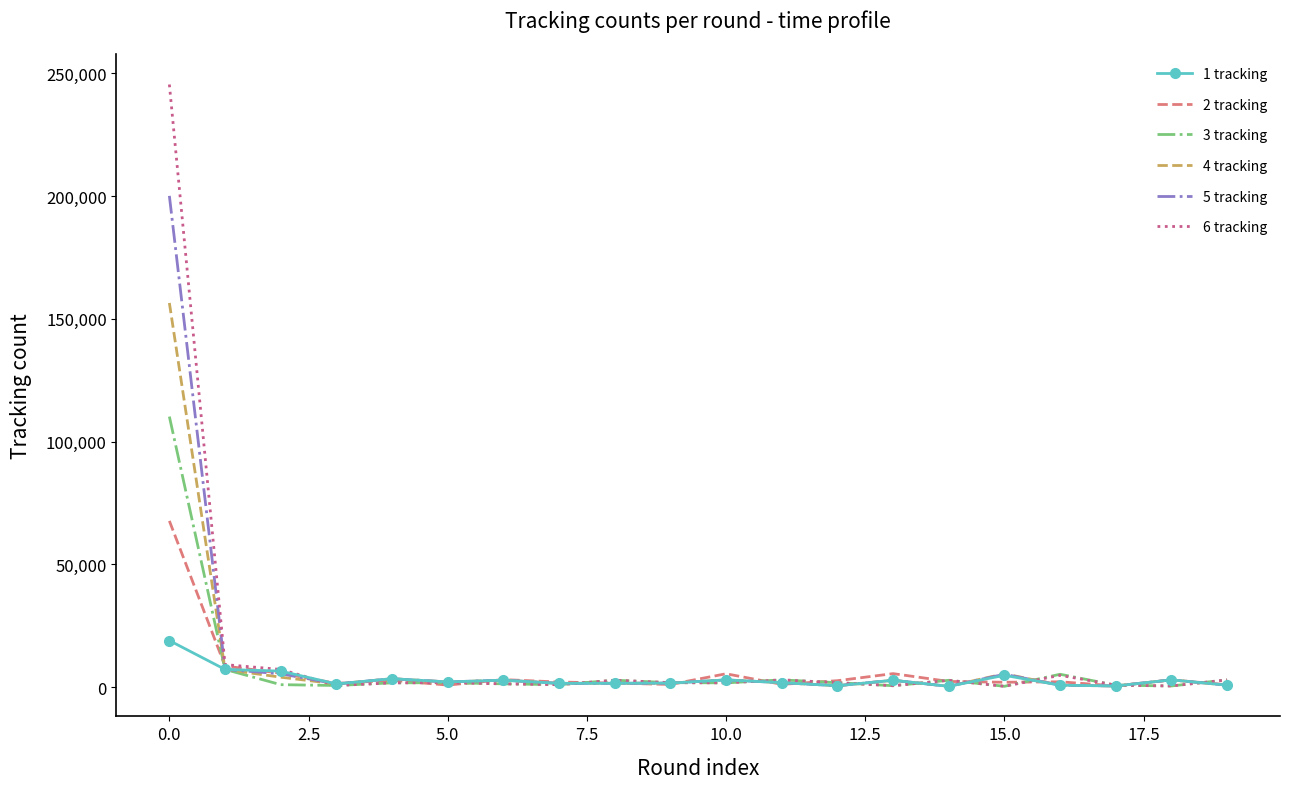

What is the greatest value displayed?

245390